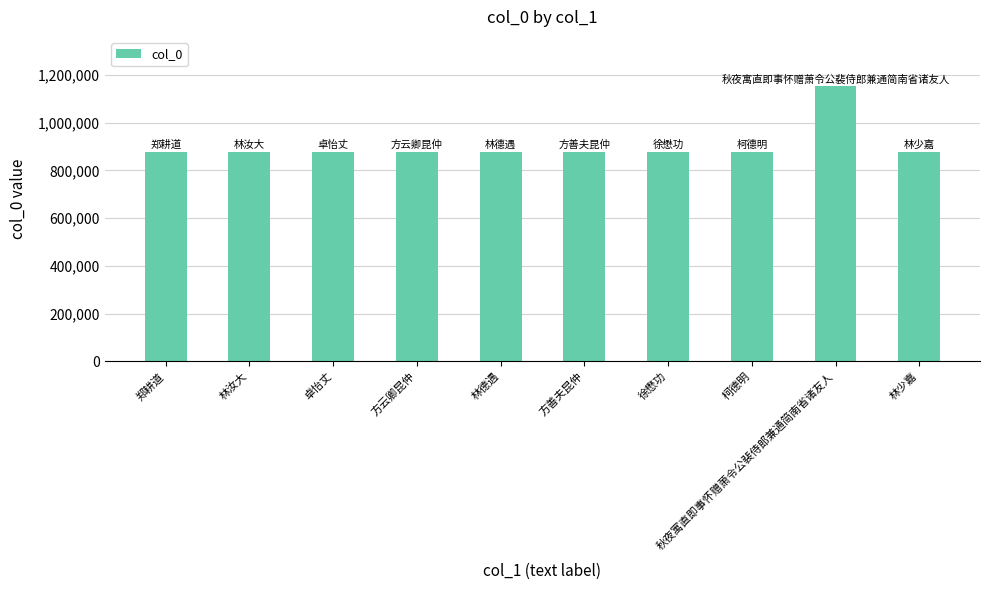

What is the ratio of the value at 郑耕道 to the value at 方云卿昆仲?

1.0